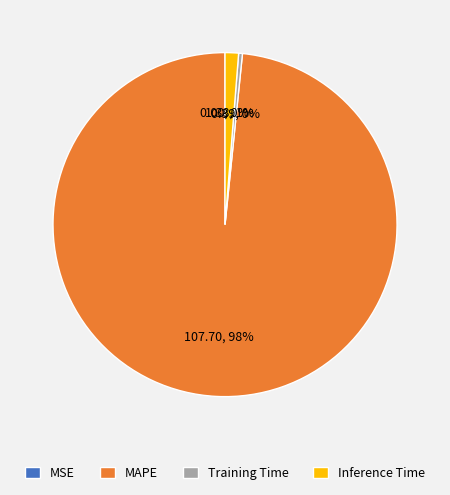

Is there any slice that represents more than half of the pie?

Yes